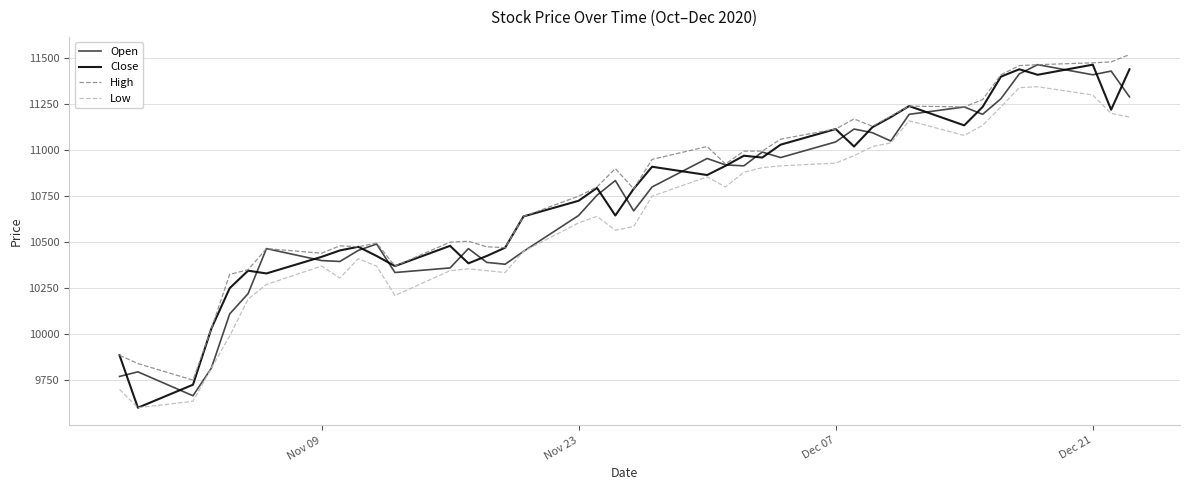

True or false: High and Low intersect in this chart.

False